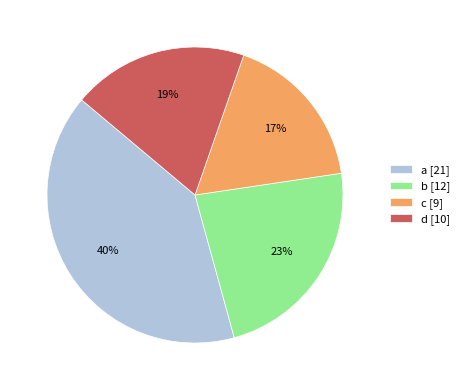

The b slice represents 15% of the pie. True or false?

False